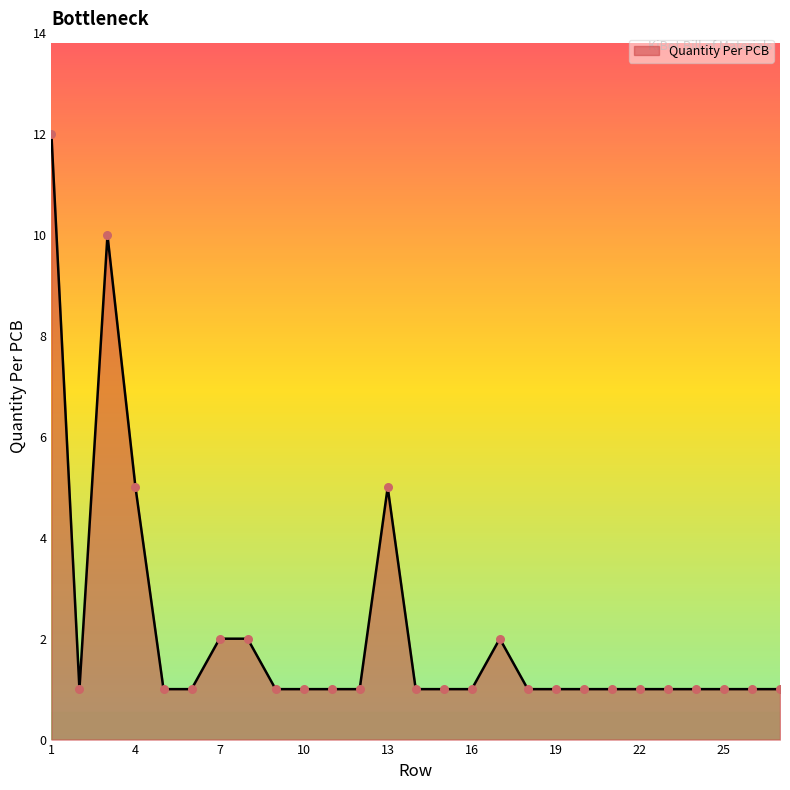

What is the difference between the maximum and minimum values?

11